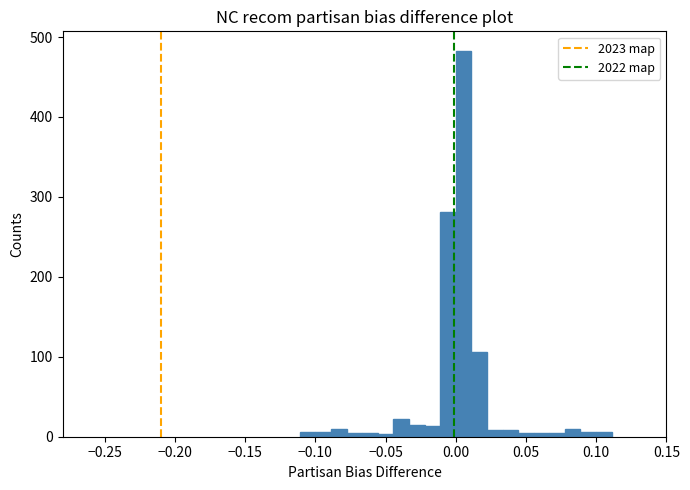

Read against the x-axis, roughly where is the centre of the tallest bar?

0.005